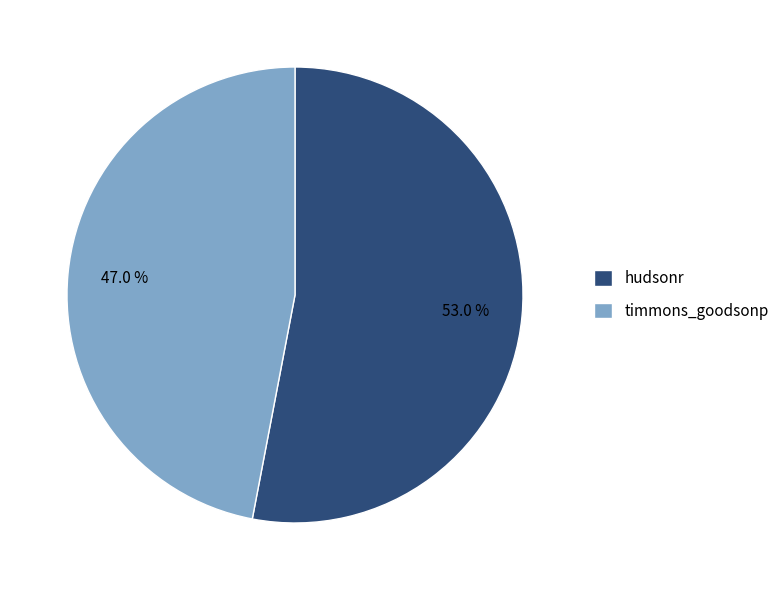

Count the number of slices in the pie.

2